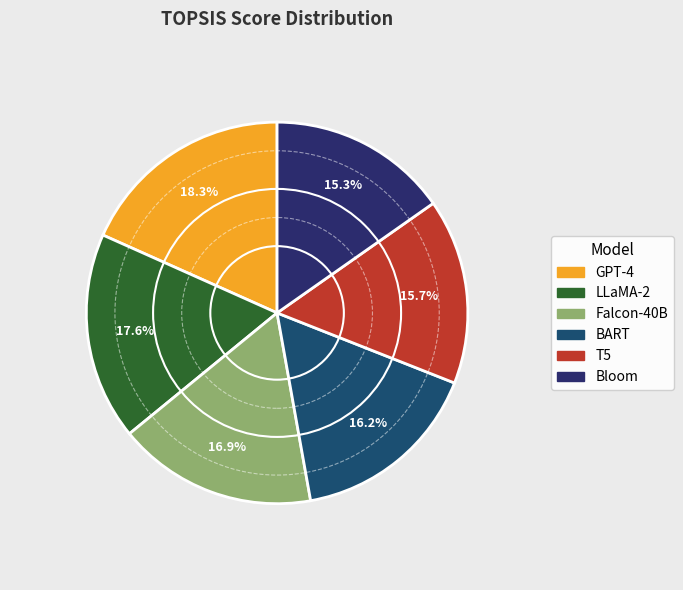

Rank the categories by value from highest to lowest.

GPT-4, LLaMA-2, Falcon-40B, BART, T5, Bloom